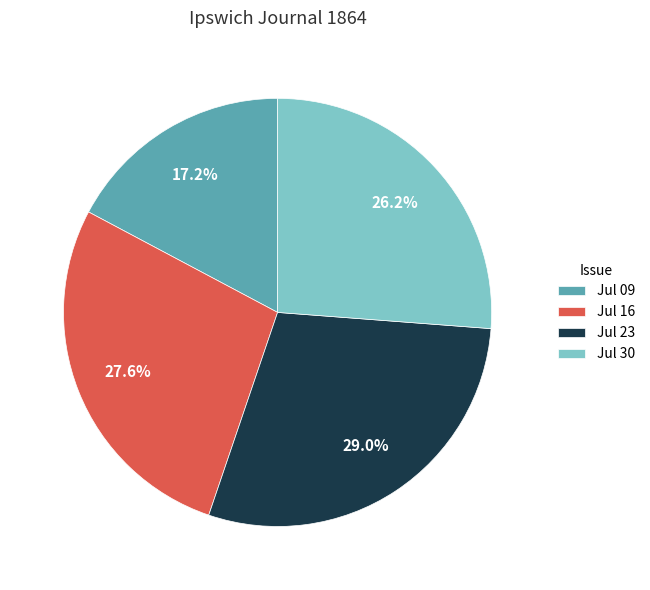

Between Jul 30 and Jul 09, which is larger?

Jul 30